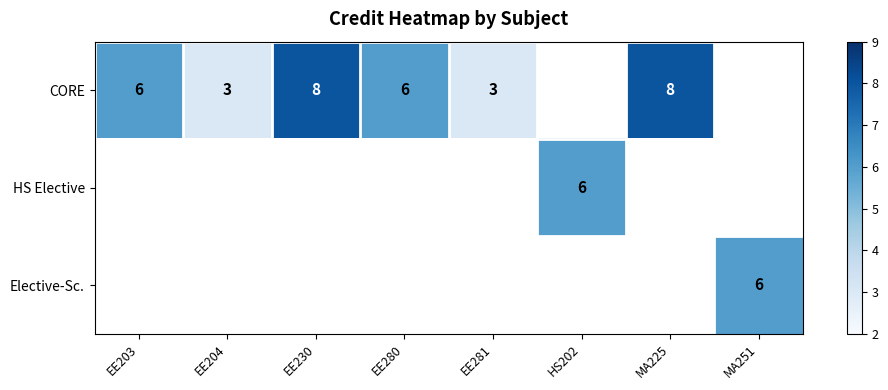

What is the difference between the CORE values at EE204 and EE230?

5